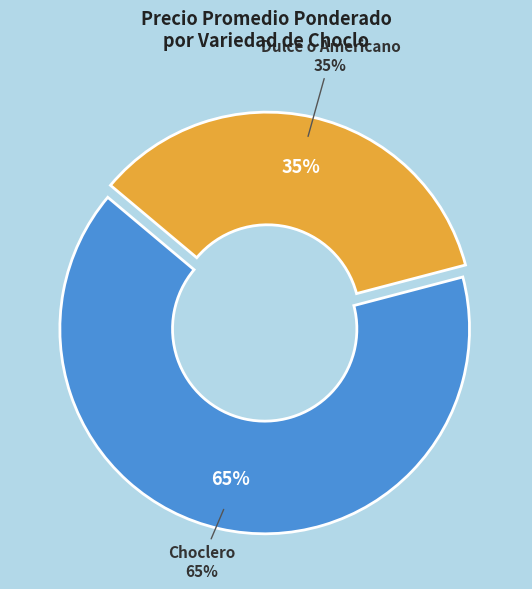

Rank the categories by value from highest to lowest.

Choclero, Dulce o Americano